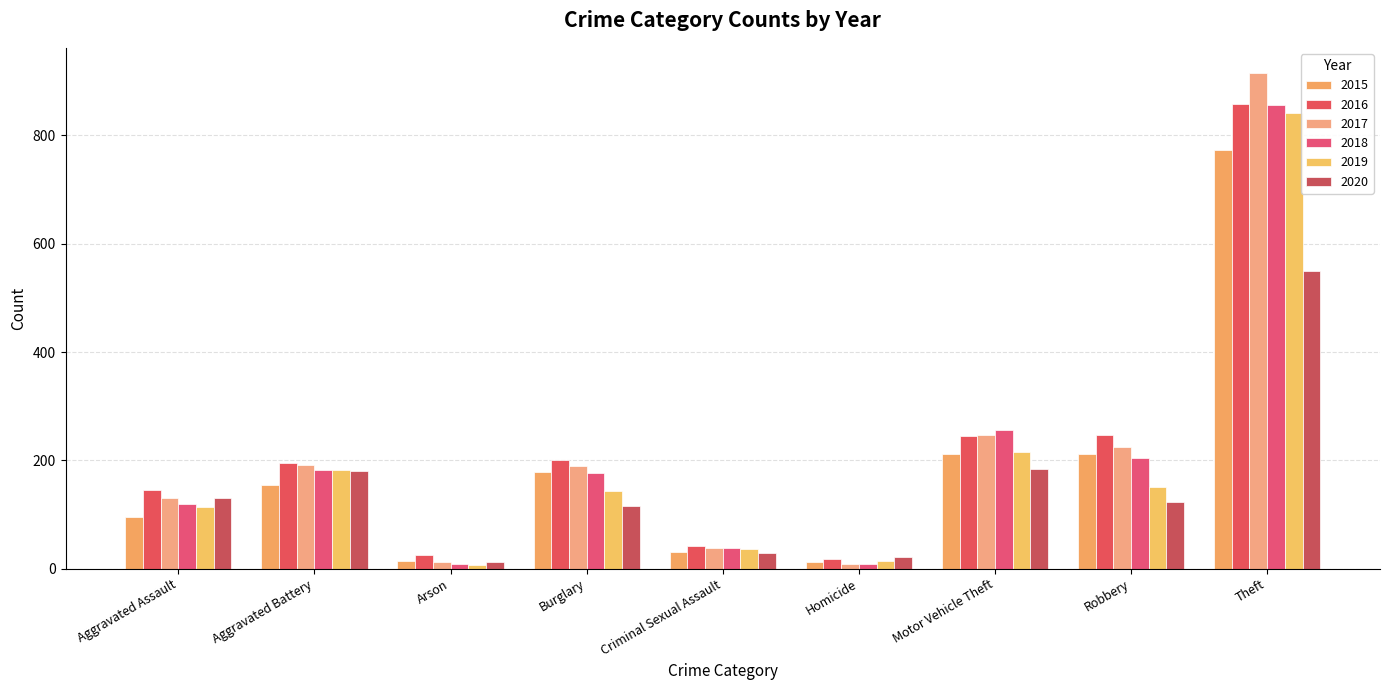

What is the average value of the 2019 series?

189